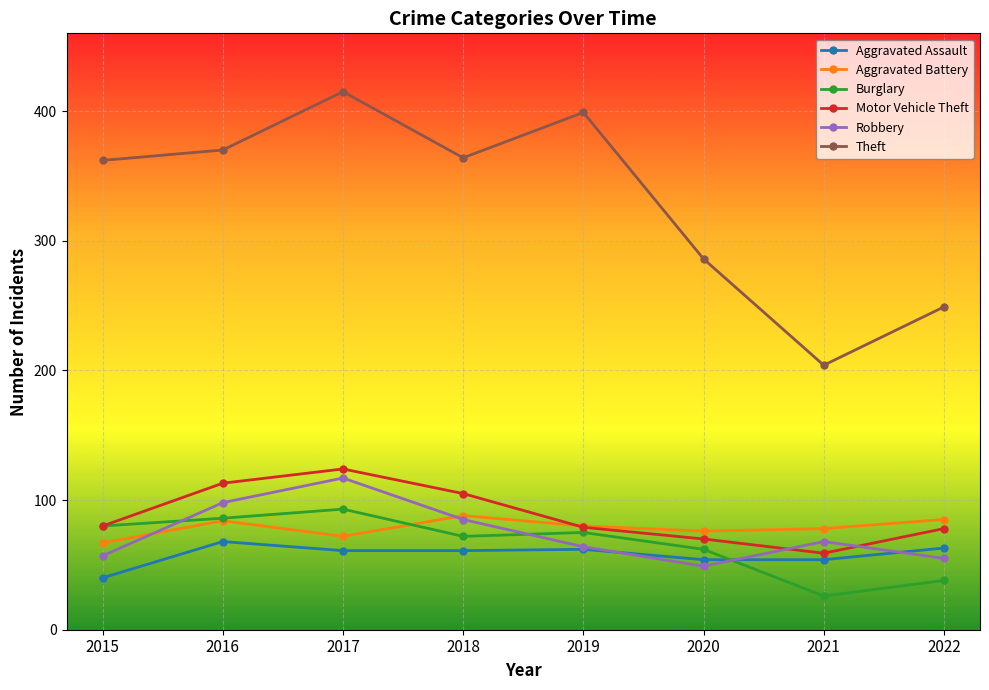

What is the approximate value of Theft at 2017, to the nearest 5?

415